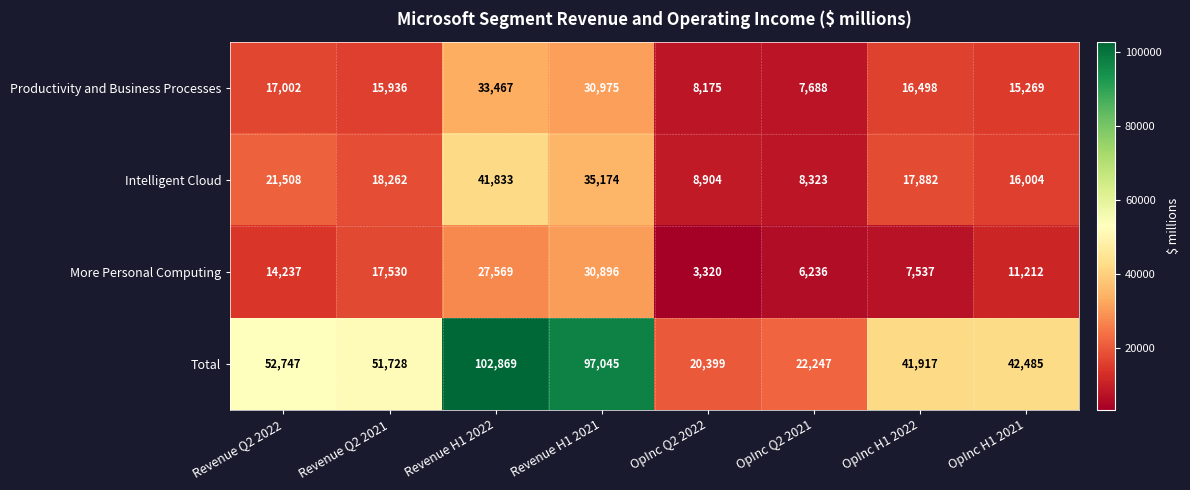

What is the difference between the maximum and minimum values in the Productivity and Business Processes series?

25779